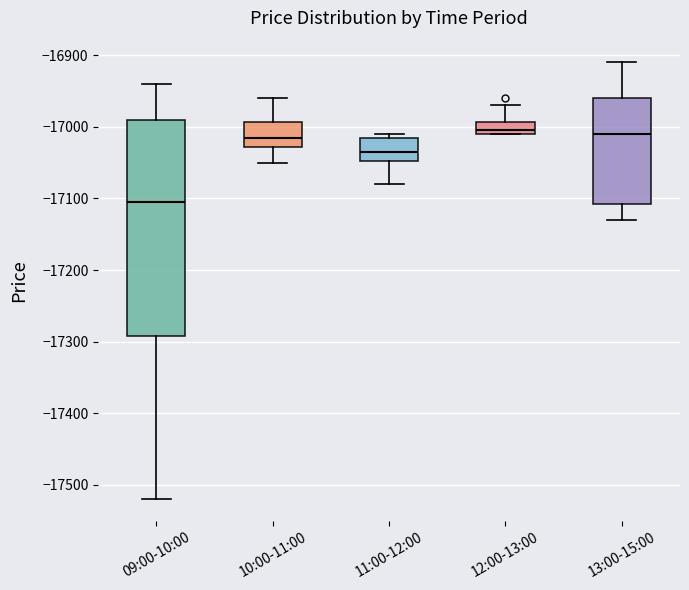

Which box is the tallest, from its lower edge to its upper edge?

09:00-10:00